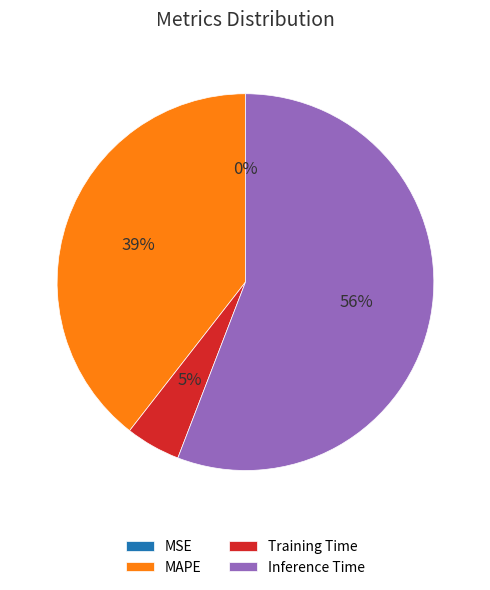

Which slice represents more than half of the pie?

Inference Time